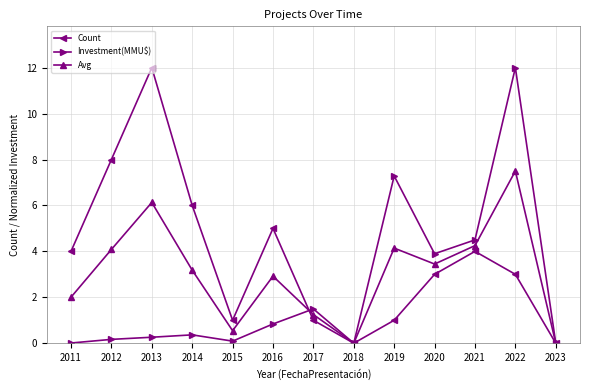

At 2014, list the series in order from smallest to largest.

Investment(MMU$), Avg, Count